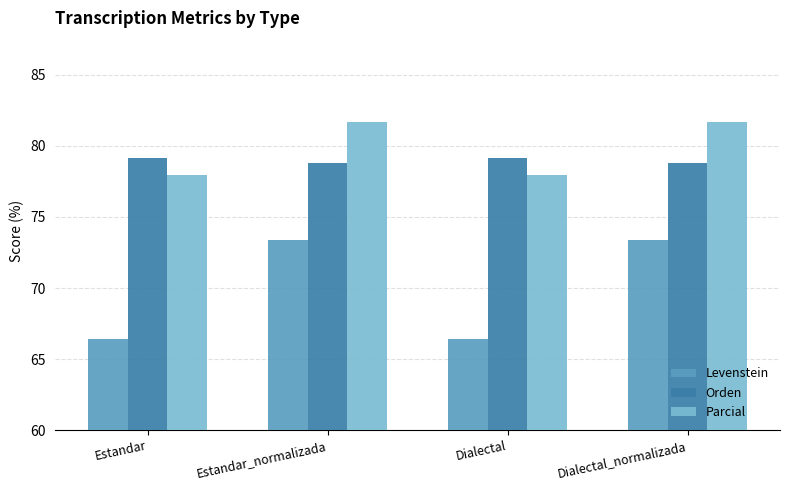

What is the difference between the Orden values at Dialectal and Dialectal_normalizada?

0.4